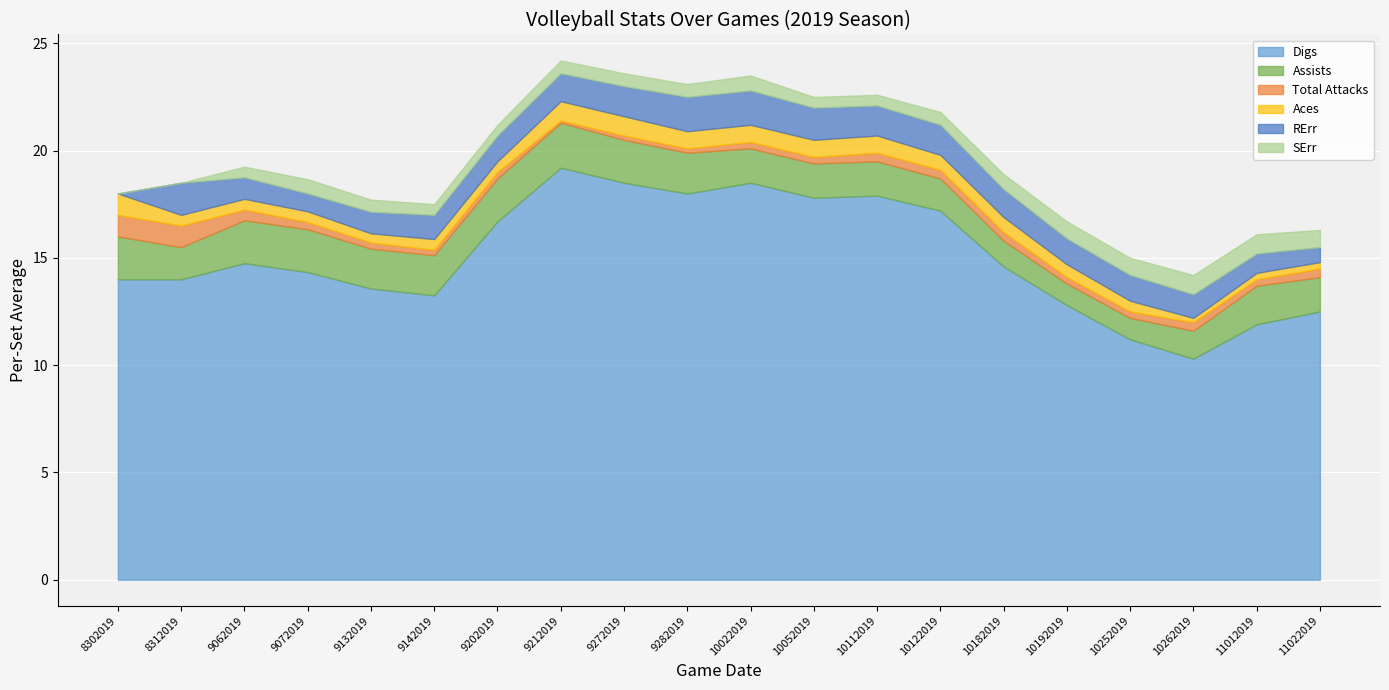

Which series changed the most between 9072019 and 11012019?

Digs